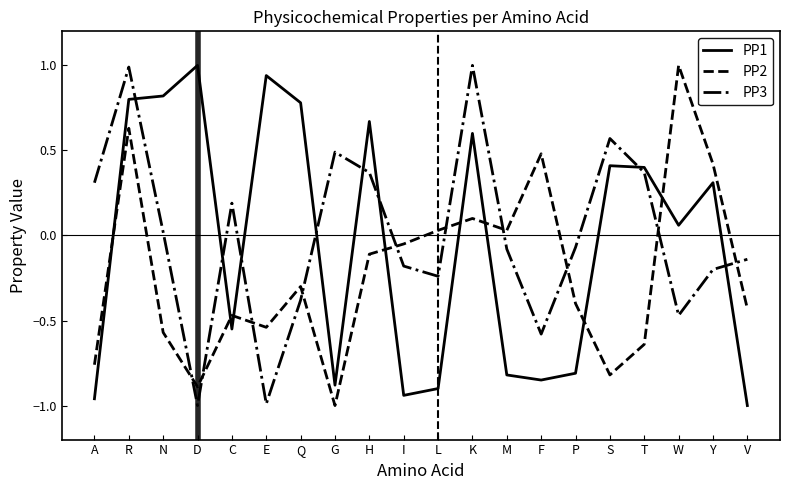

What position from the right is I?

11